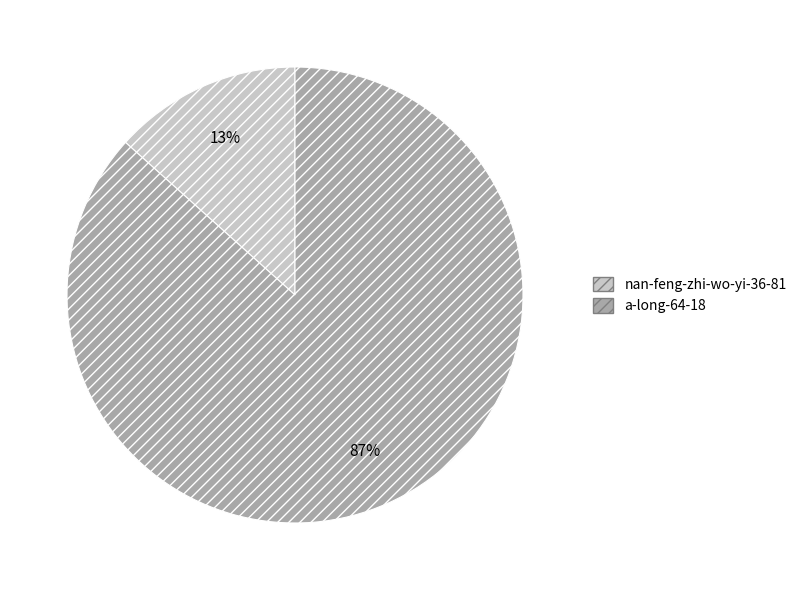

Is the sum of nan-feng-zhi-wo-yi-36-81 and a-long-64-18 greater than half?

Yes